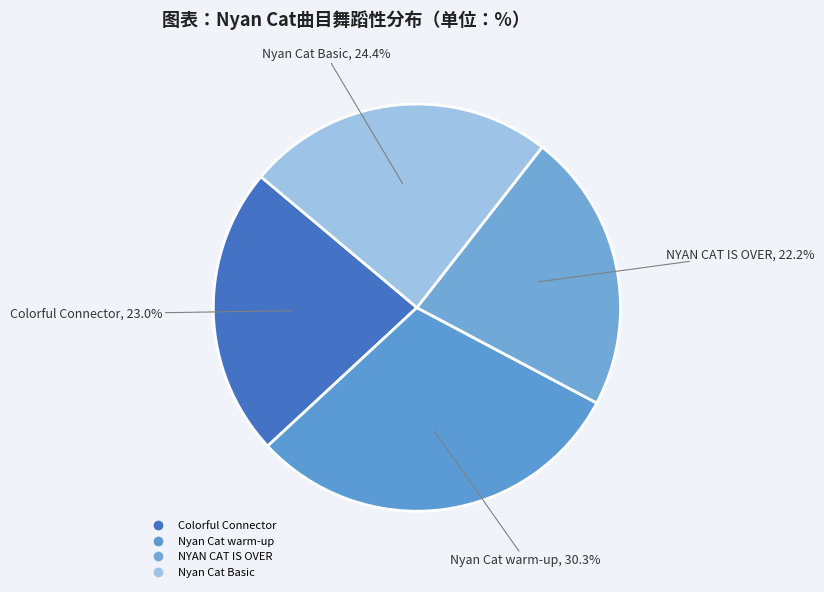

How many segments does this pie chart have?

4